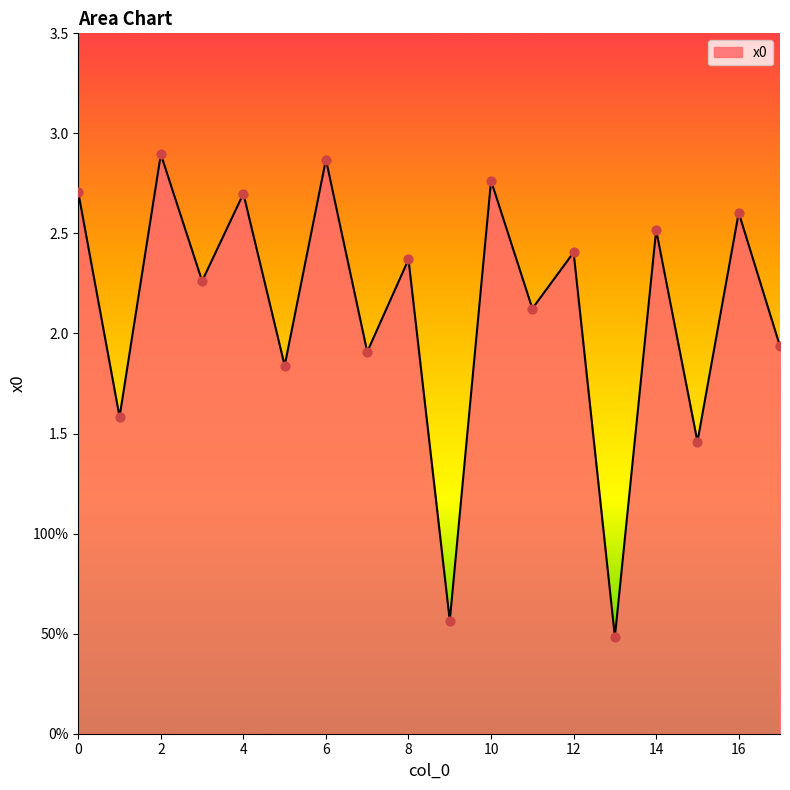

Does the chart have visible grid lines?

No